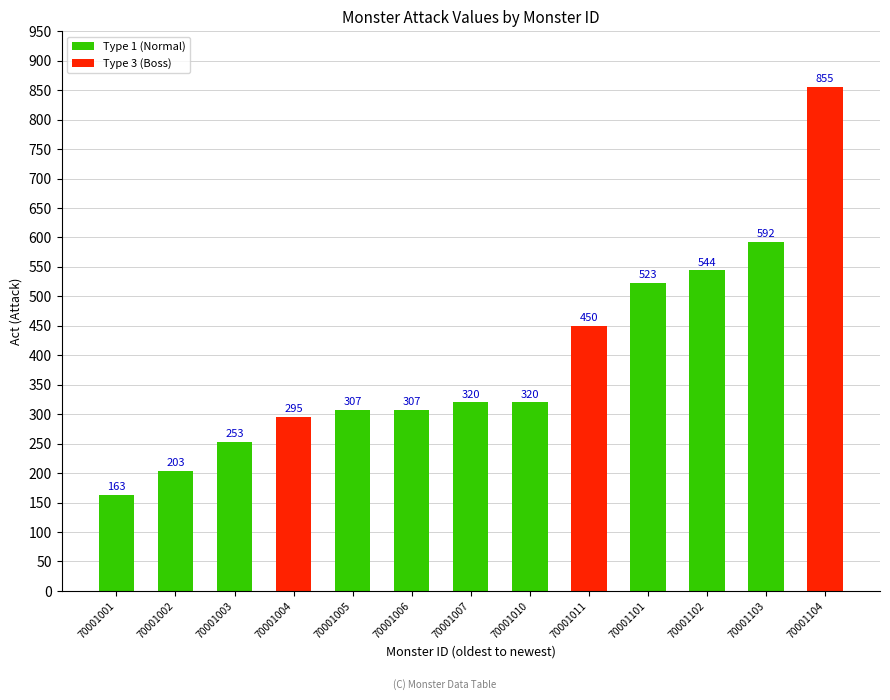

What is the difference between the maximum and minimum values?

692